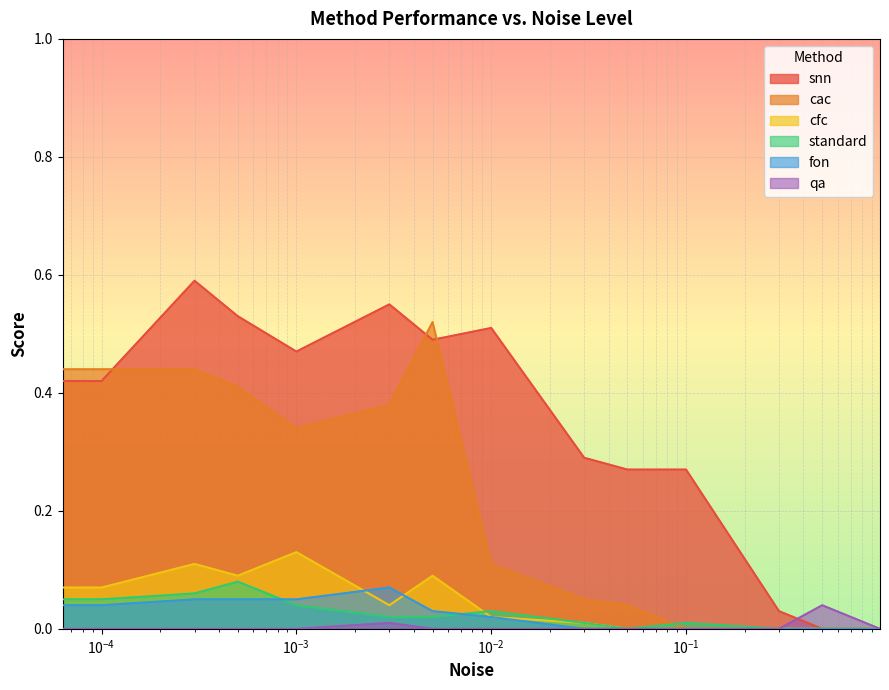

How many positive values does the fon series have?

8